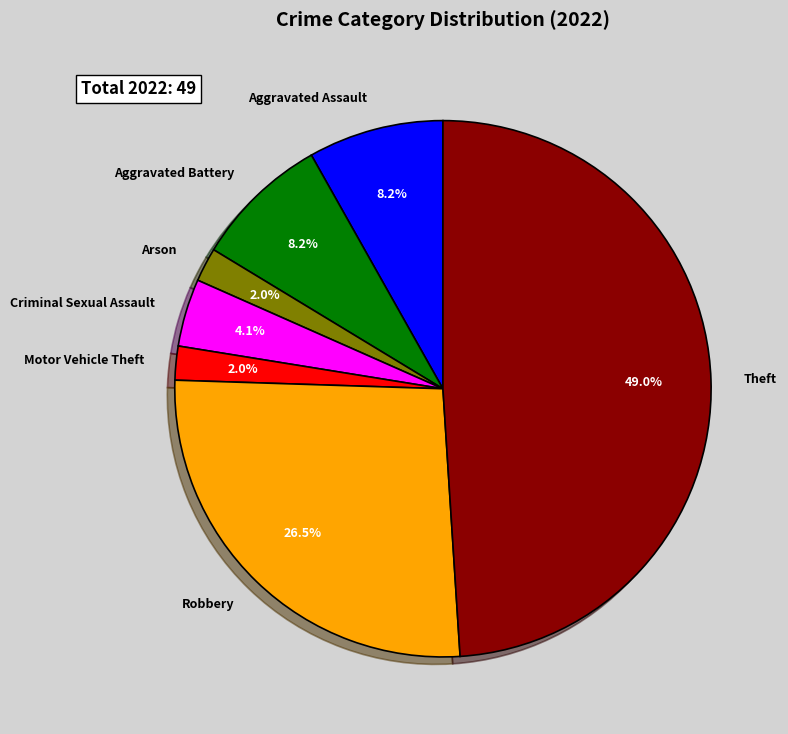

How many slices are in this pie chart?

7